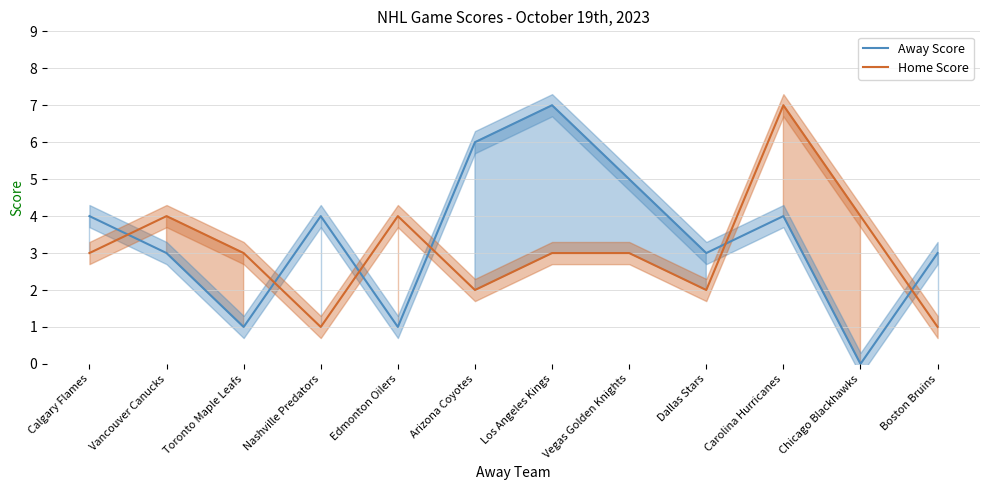

In Away Score, how many points are higher than both neighbors (excluding endpoints)?

3